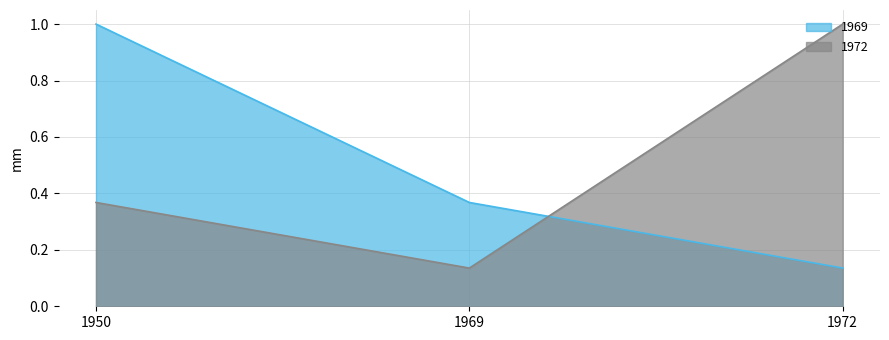

Does the chart have visible grid lines?

Yes